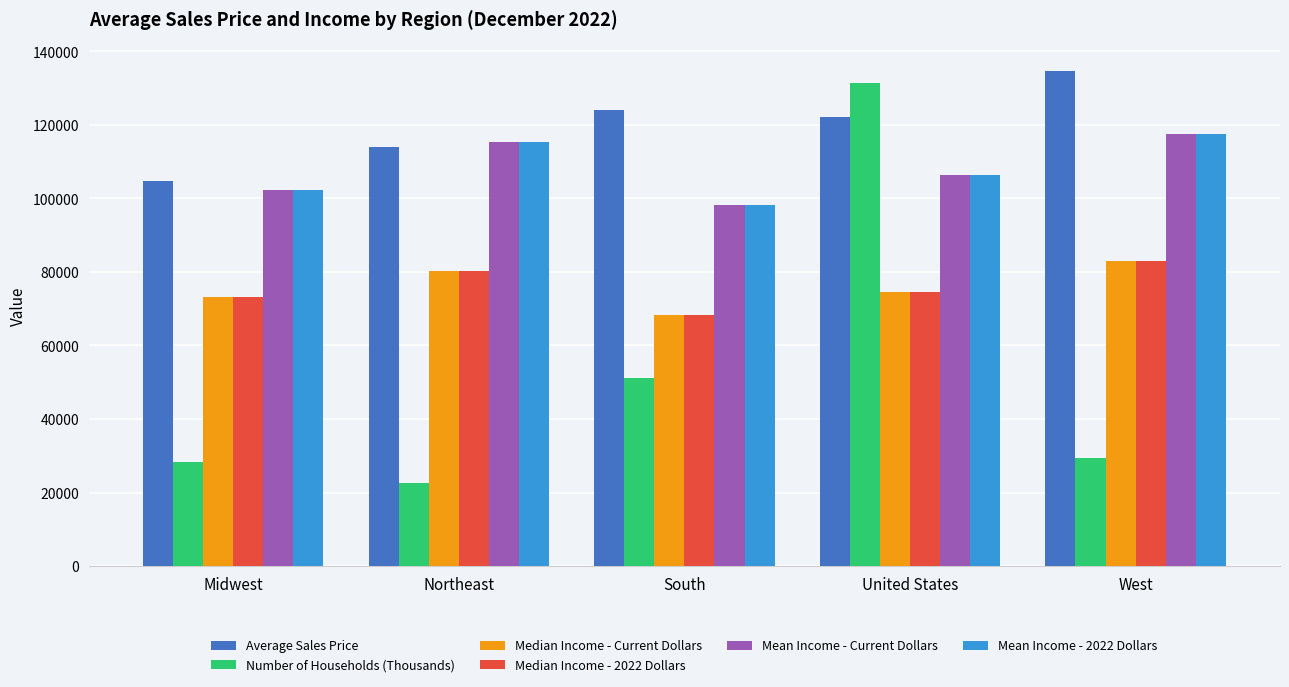

What is the spread (max minus min) of values at Midwest?

76420